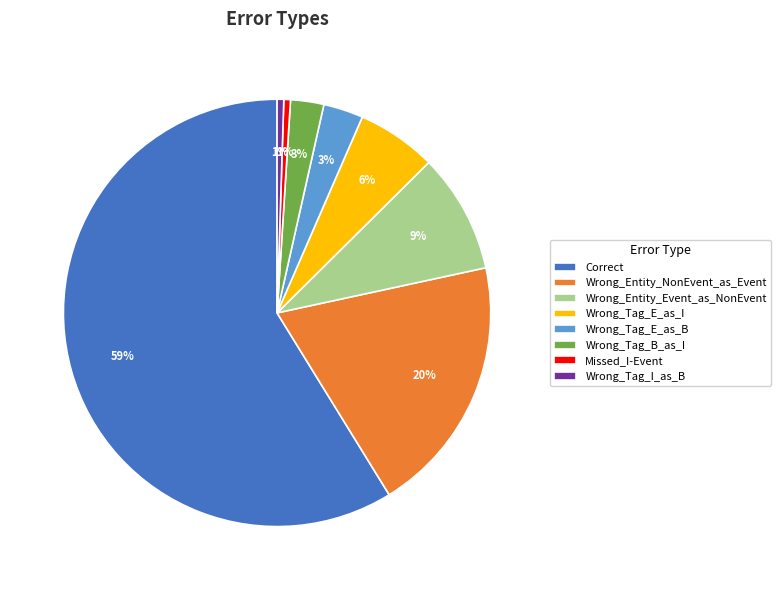

To the nearest percent, what is the difference between the Wrong_Entity_Event_as_NonEvent and Wrong_Entity_NonEvent_as_Event slice percentages?

11%